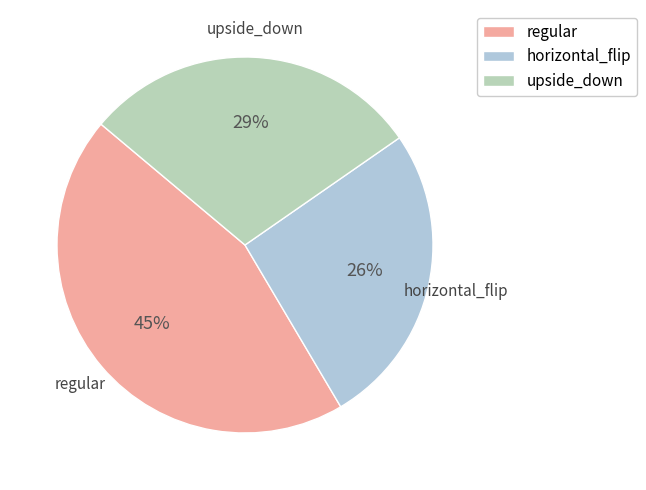

Count the number of slices in the pie.

3